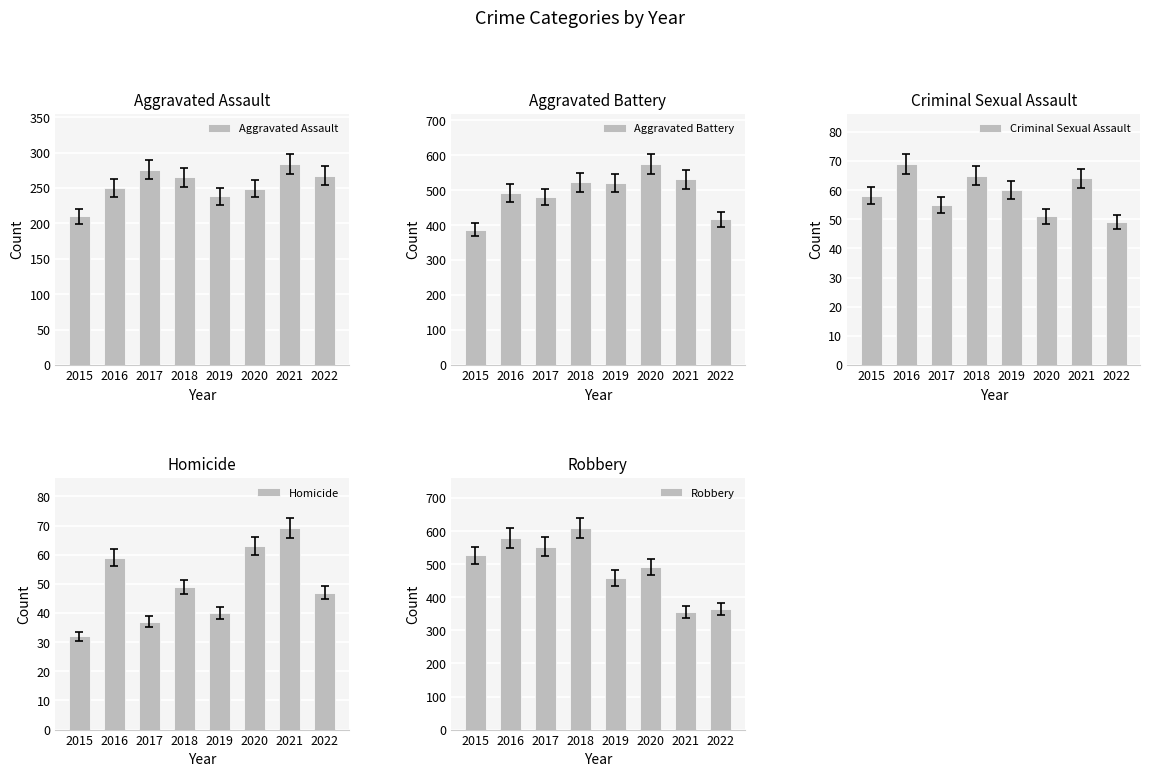

What is the sum of the Aggravated Battery values at 2016 and 2021?

1023